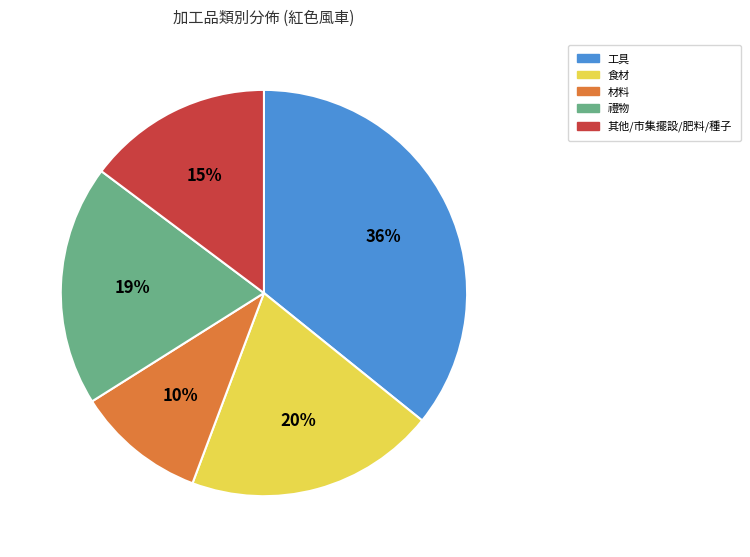

Between 工具 and 食材, which is larger?

工具